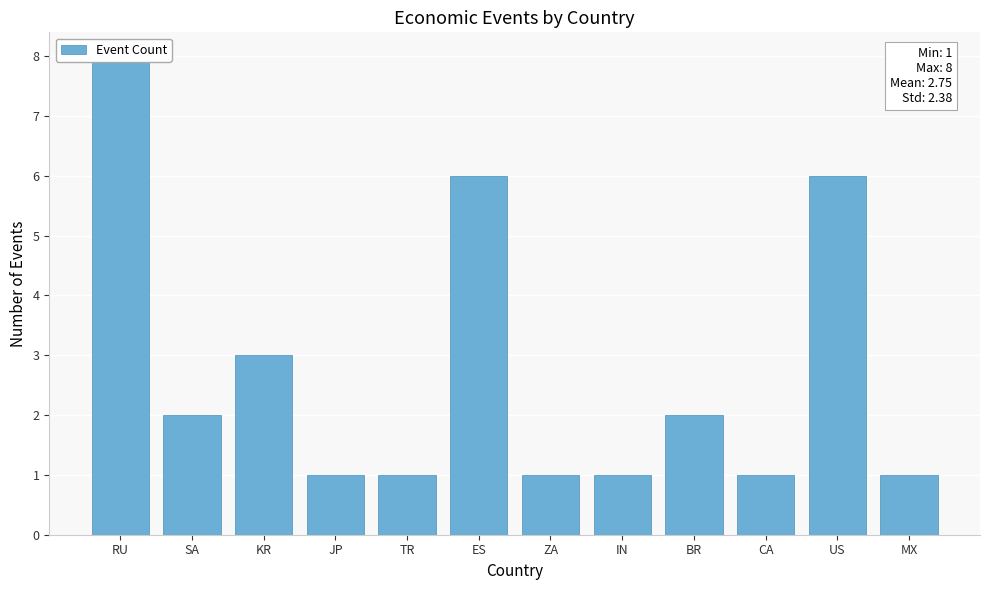

What is the smallest value displayed?

1